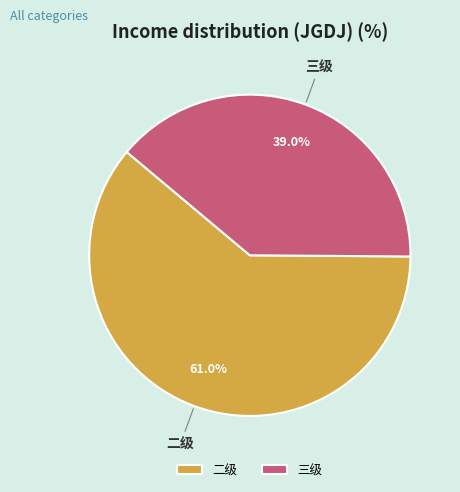

The 三级 slice represents 39% of the pie. True or false?

True